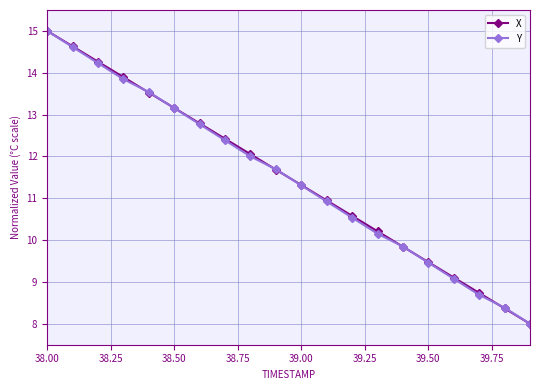

What is the value of the Y point at the 9th from the left?

12.0